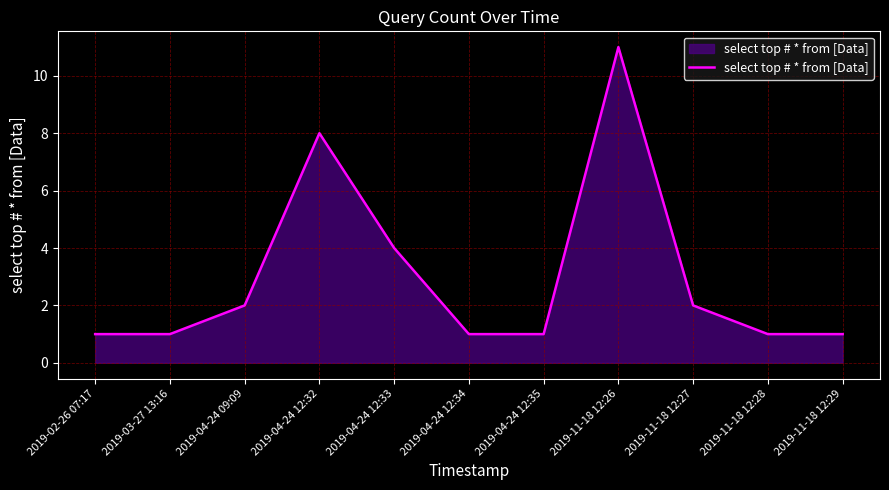

What position from the right is 2019-11-18 12:26?

4